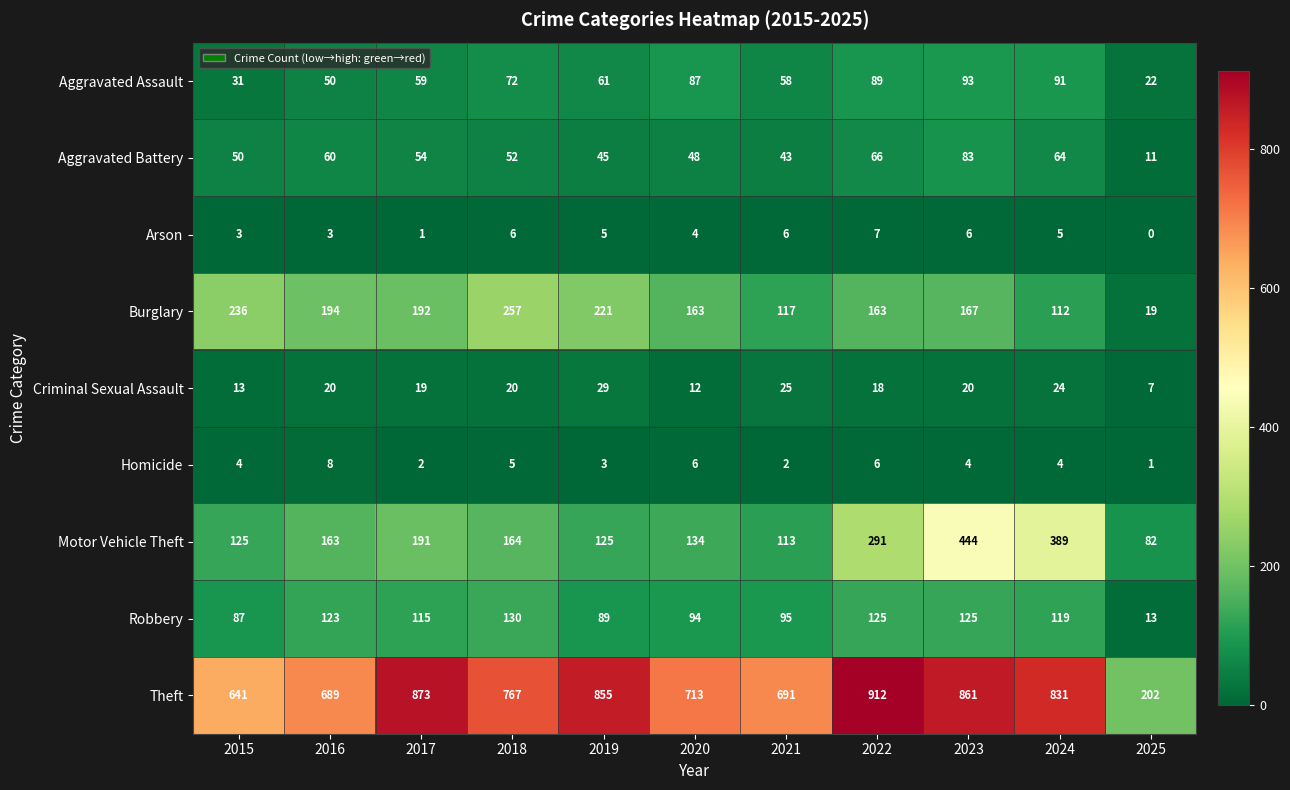

At how many categories does at least one series exceed 59?

11